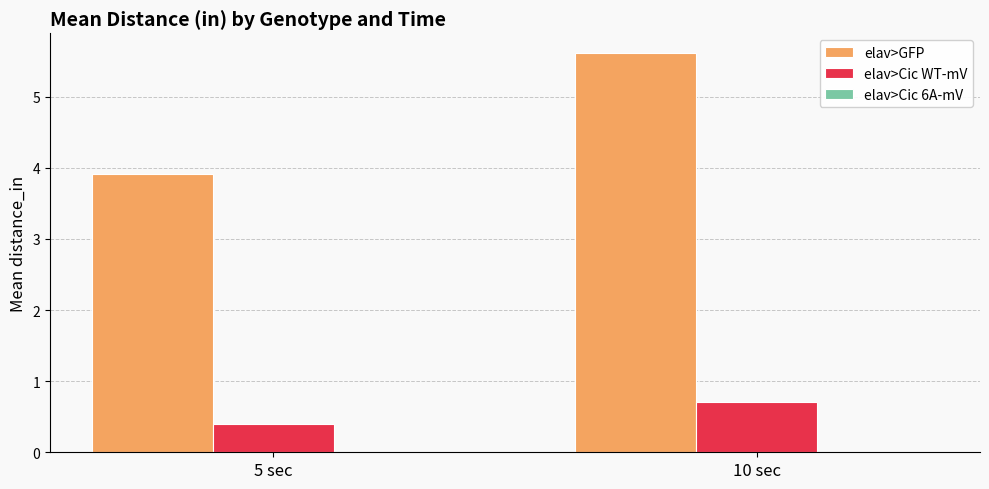

List the series in order of their peak value, lowest first.

elav>Cic WT-mV, elav>GFP